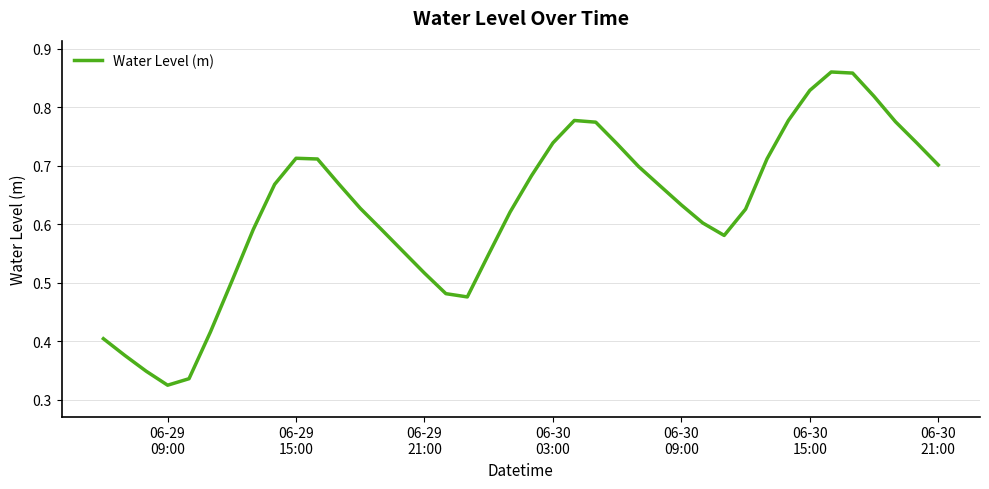

Does the chart have visible grid lines?

Yes